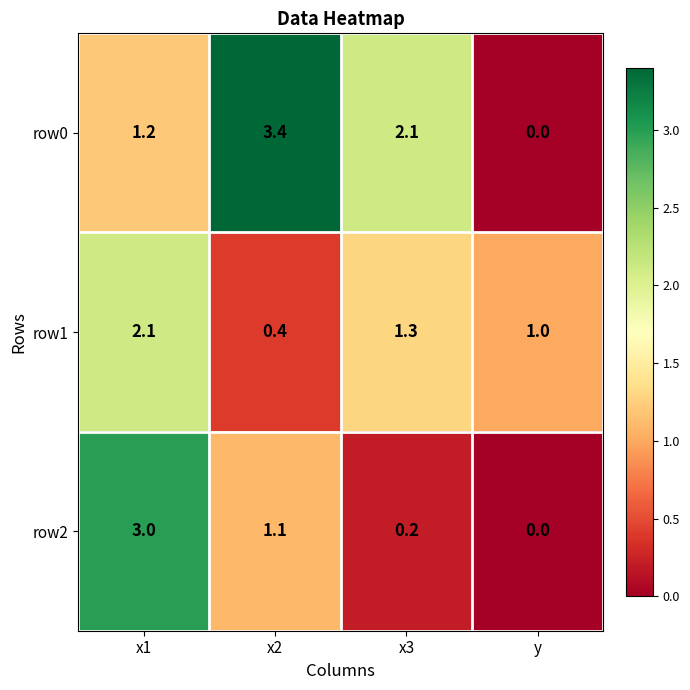

Reading left to right, what are all the values shown in this chart?

row0: x1=1.2	x2=3.4	x3=2.1	y=0.0
row1: x1=2.1	x2=0.4	x3=1.3	y=1.0
row2: x1=3.0	x2=1.1	x3=0.2	y=0.0